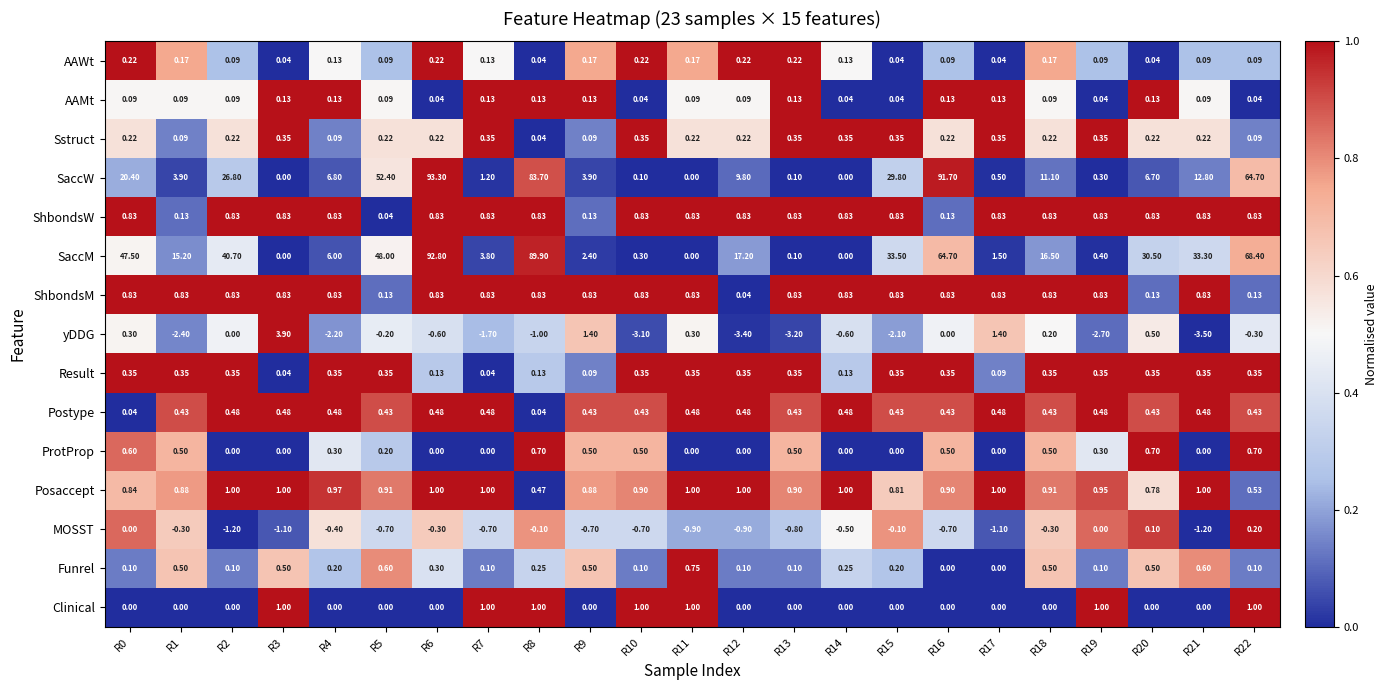

Which series changed the most between R0 and R7?

SaccM